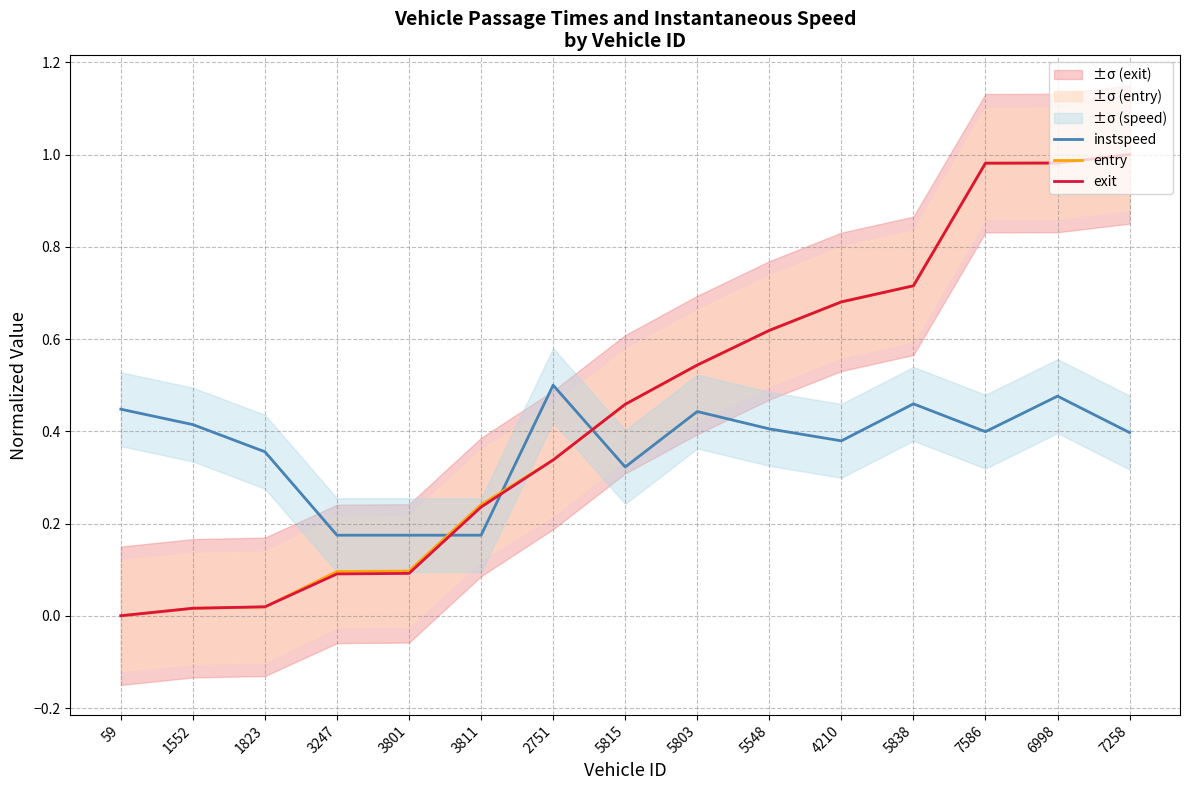

What is the total value across all series at 5838?

1.9